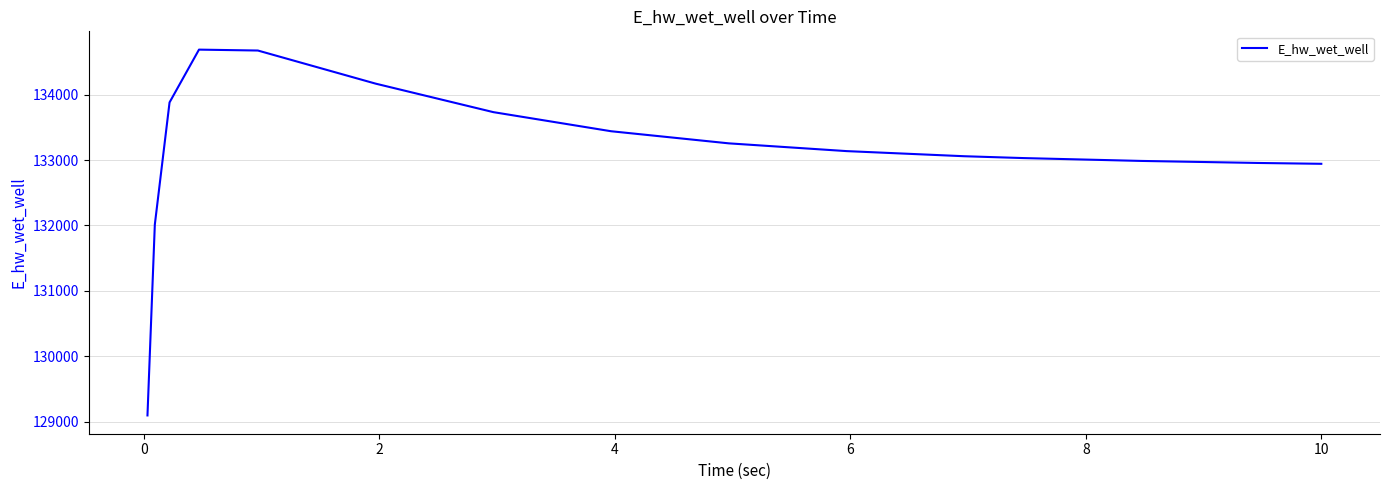

What is the greatest value displayed?

134690.8